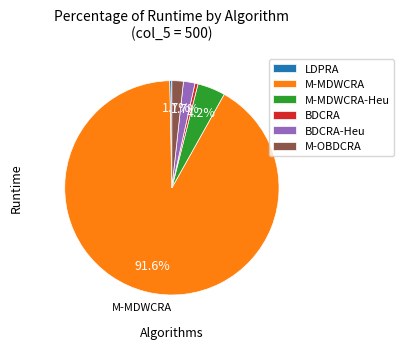

Is M-MDWCRA the majority of the pie?

Yes